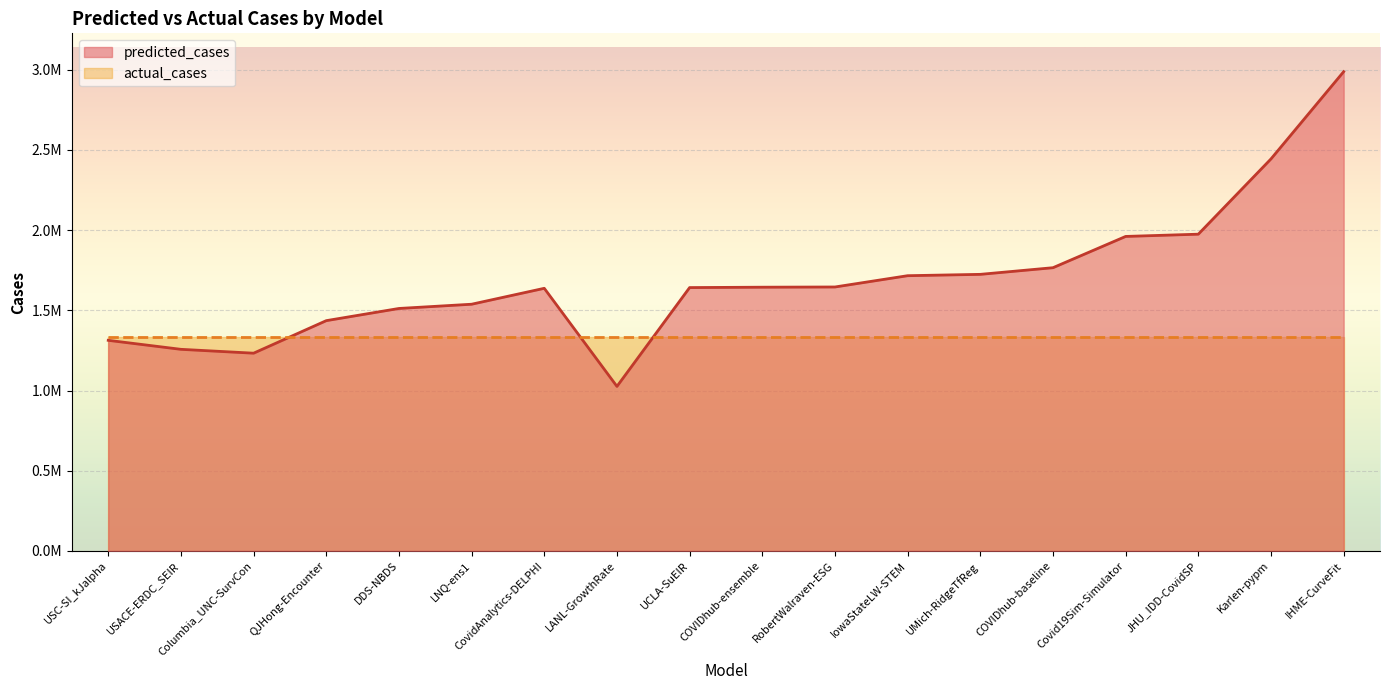

What is the value of the 1st point from the left?

1312991.0